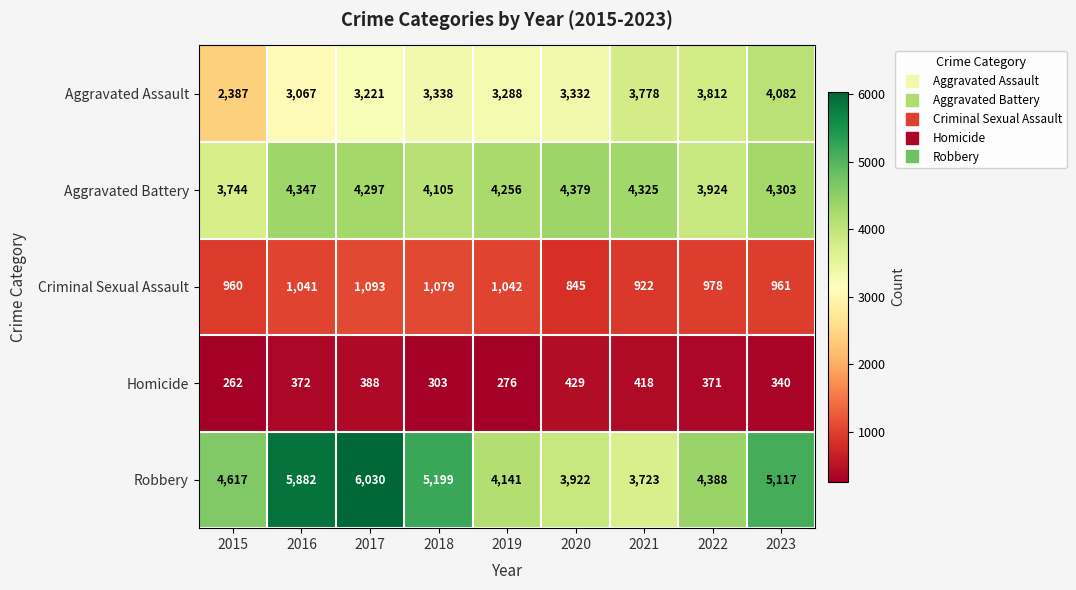

What is the greatest value displayed?

6030